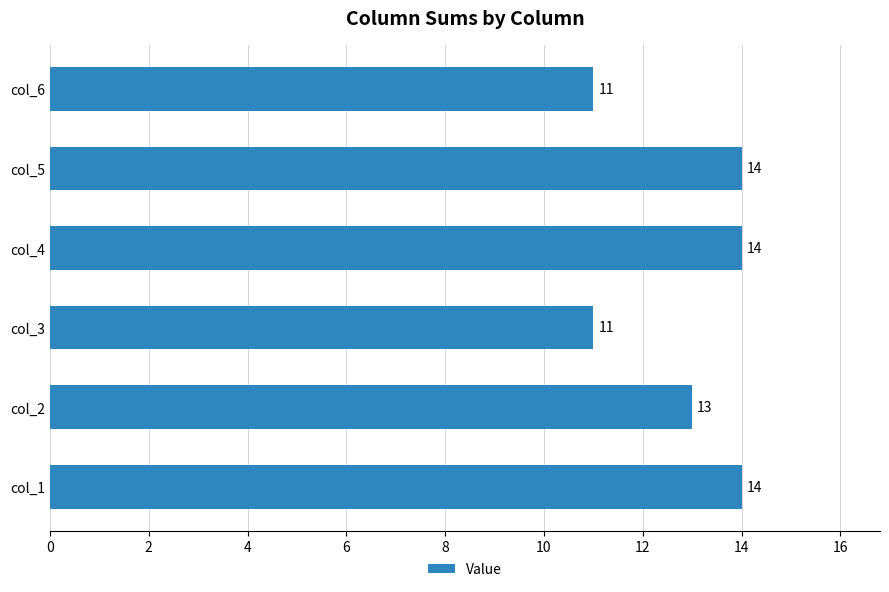

Approximately how many times larger is the value at col_2 compared to col_5?

0.9